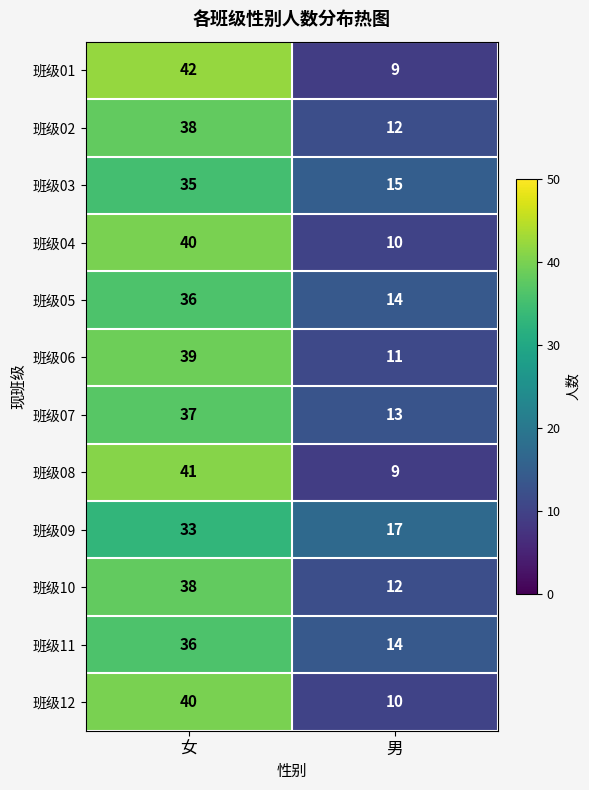

How many series are shown in this chart?

12